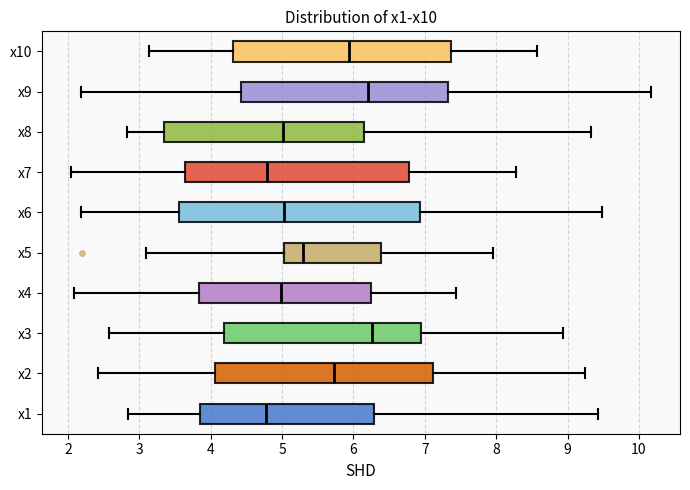

Reading bottom to top, read every box against the x-axis: the position of its median line, the range the box covers, and the ends of its whiskers. The values are not printed on the chart, so give them approximately, as read against the axis.

x1: median 4.8, box 3.8 to 6.3, whiskers 2.8 to 9.4
x2: median 5.7, box 4.1 to 7.1, whiskers 2.4 to 9.2
x3: median 6.3, box 4.2 to 7.0, whiskers 2.6 to 8.9
x4: median 5.0, box 3.8 to 6.2, whiskers 2.1 to 7.4
x5: median 5.3, box 5.0 to 6.4, whiskers 3.1 to 7.9
x6: median 5.0, box 3.6 to 6.9, whiskers 2.2 to 9.5
x7: median 4.8, box 3.6 to 6.8, whiskers 2.0 to 8.3
x8: median 5.0, box 3.3 to 6.1, whiskers 2.8 to 9.3
x9: median 6.2, box 4.4 to 7.3, whiskers 2.2 to 10.2
x10: median 5.9, box 4.3 to 7.4, whiskers 3.1 to 8.6